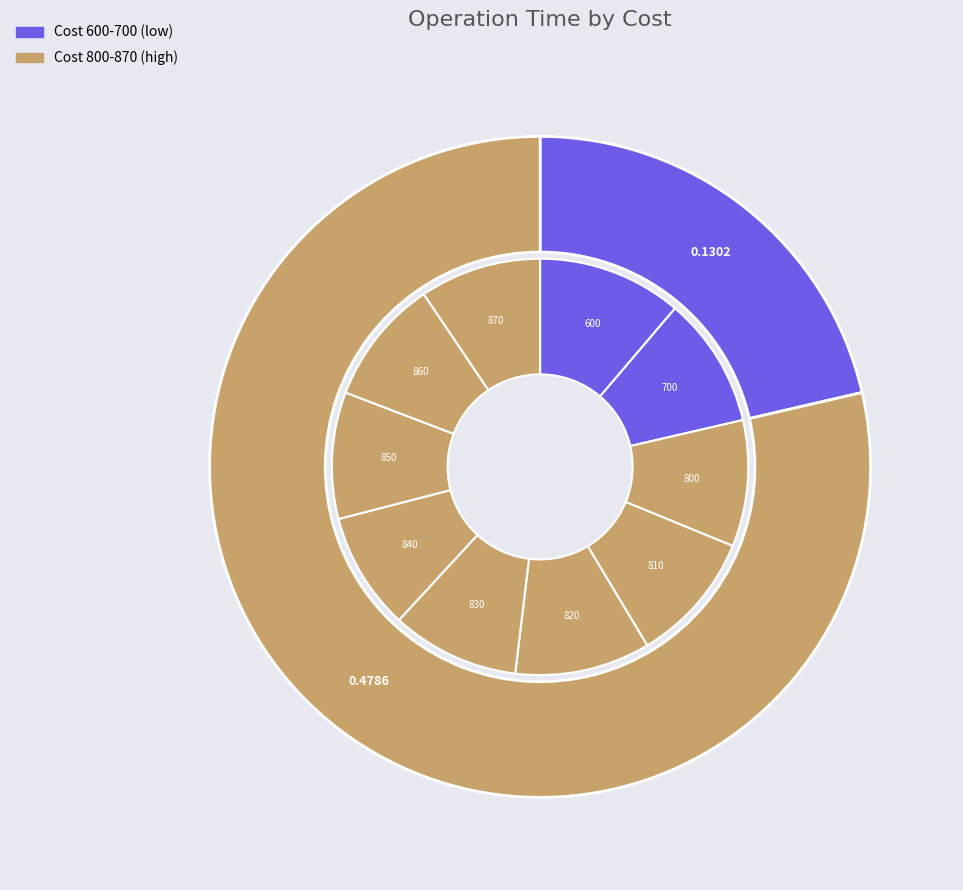

Which has a higher value, 870 or 820?

820